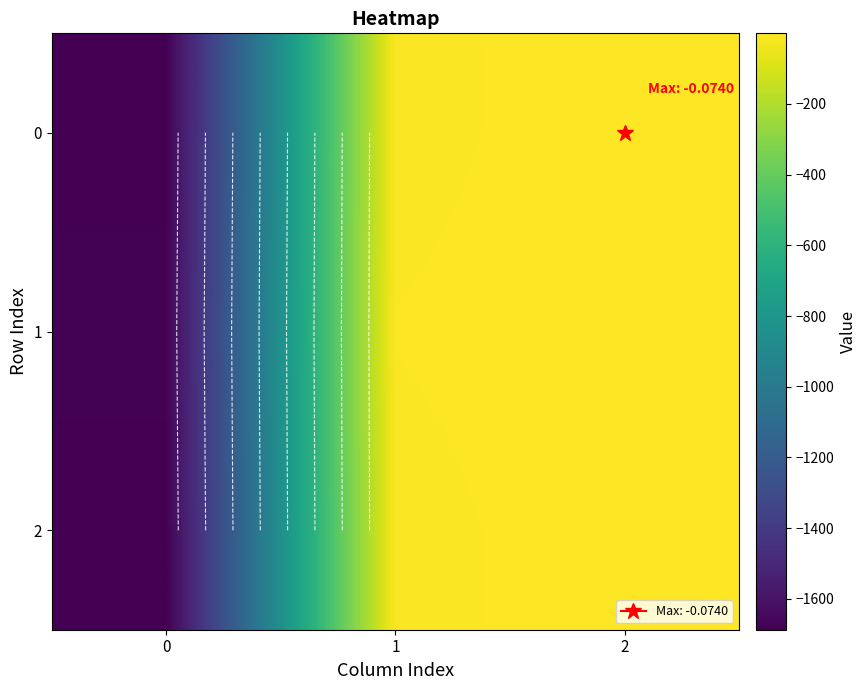

What is the minimum value shown in the chart?

-1687.4